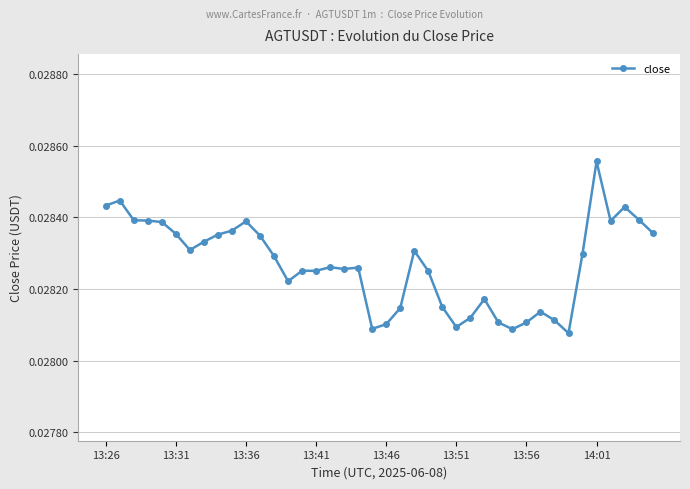

How many values are between 0 and 1?

40